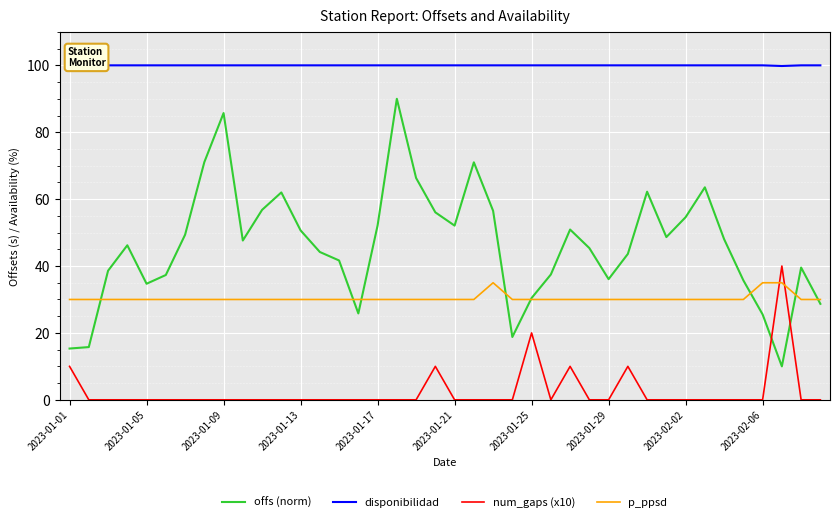

At how many categories does at least one series exceed 7?

40